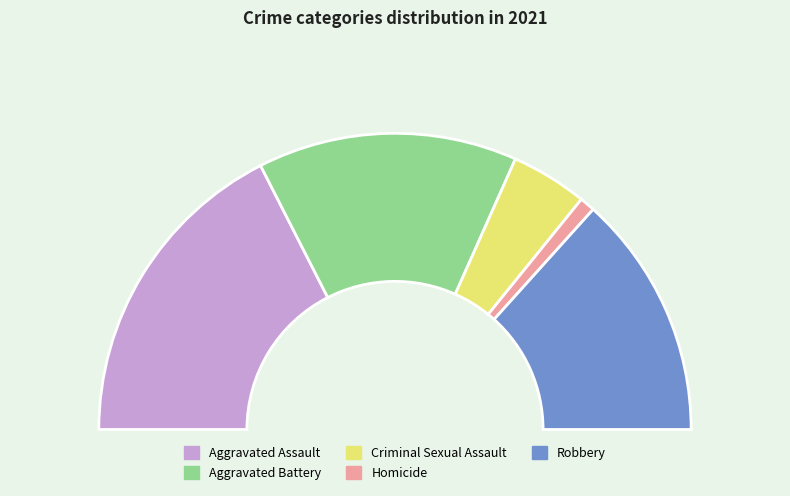

Is Robbery the majority of the pie?

No